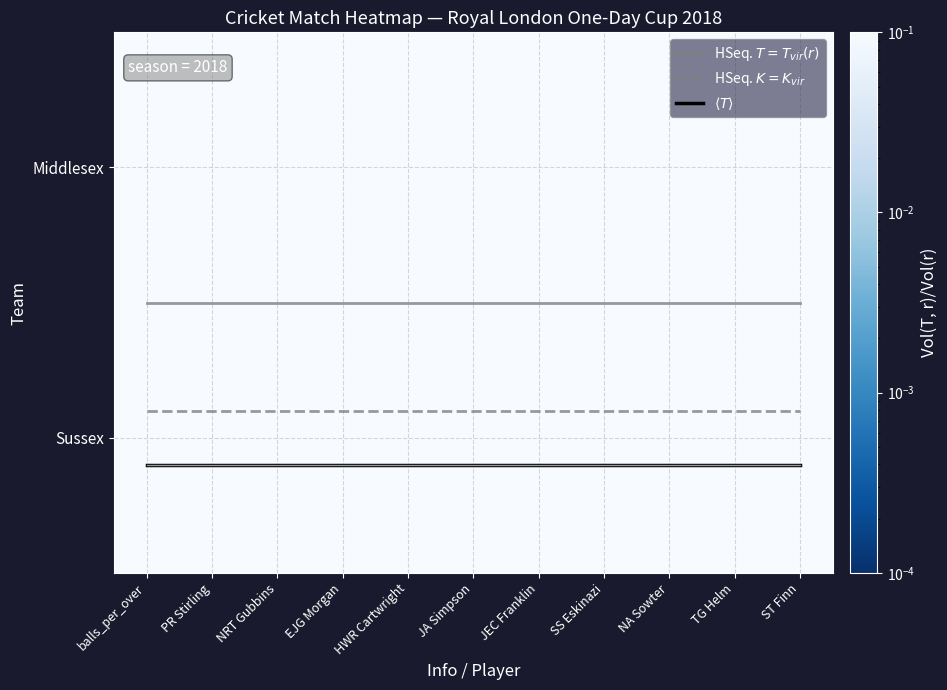

True or false: Sussex has a value of 1.4 at NRT Gubbins.

True